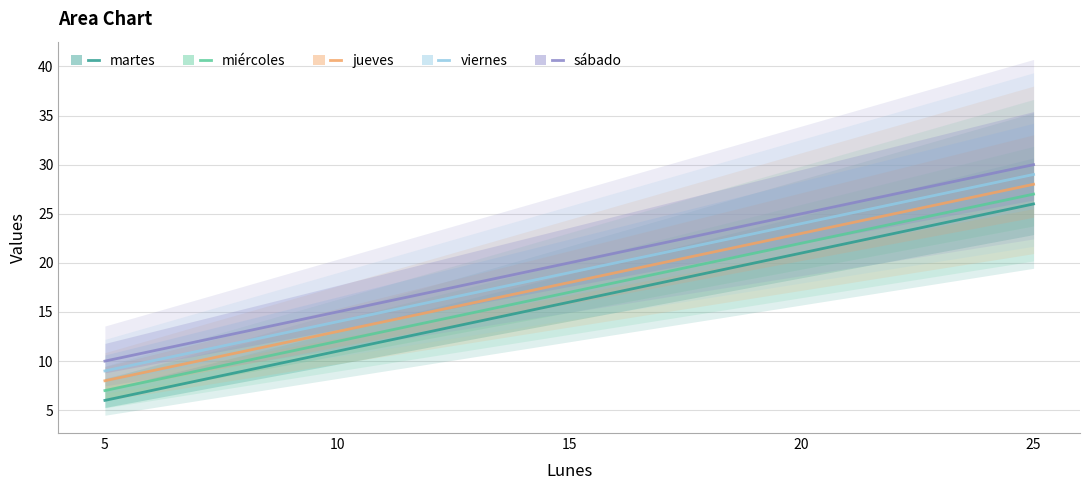

Which label corresponds to the largest value in the chart?

25